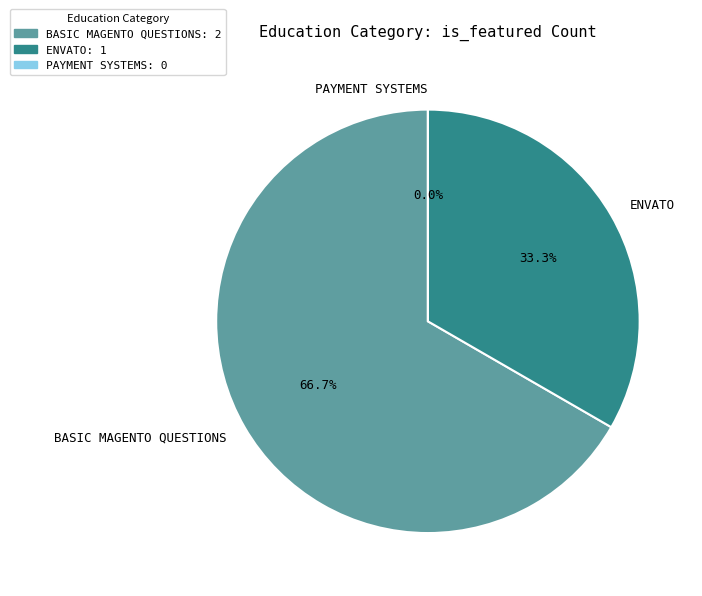

Is the sum of BASIC MAGENTO QUESTIONS and ENVATO greater than half?

Yes